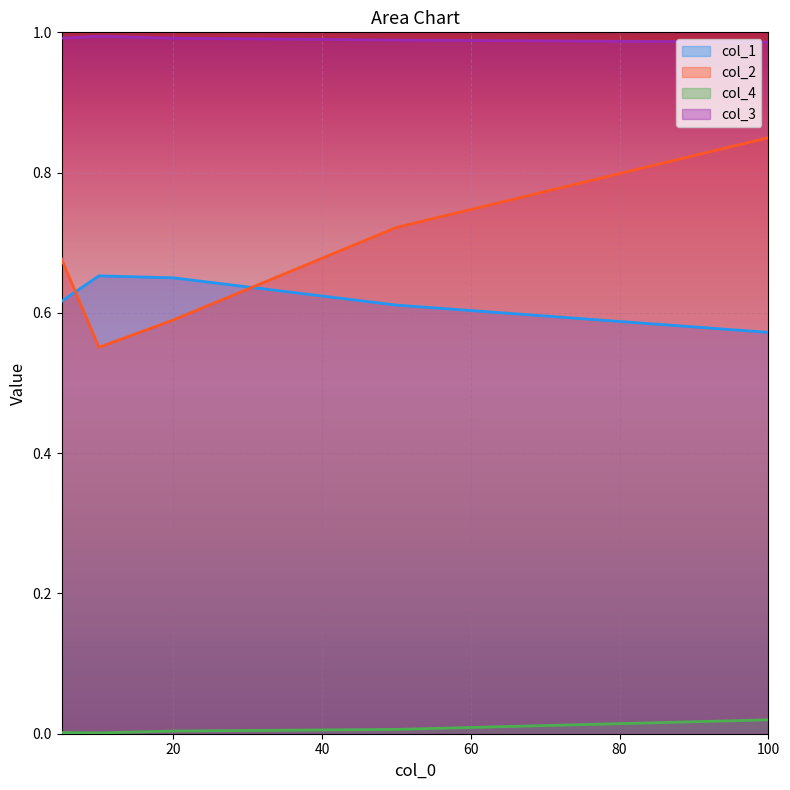

Count the number of categories in the chart.

5